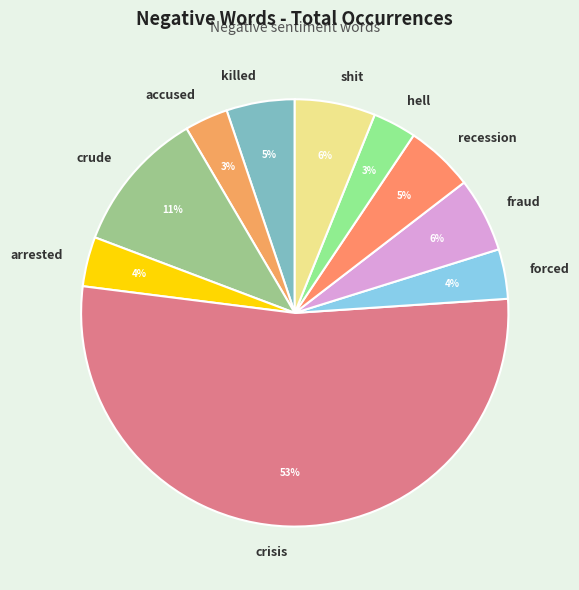

Does any single category account for the majority?

Yes